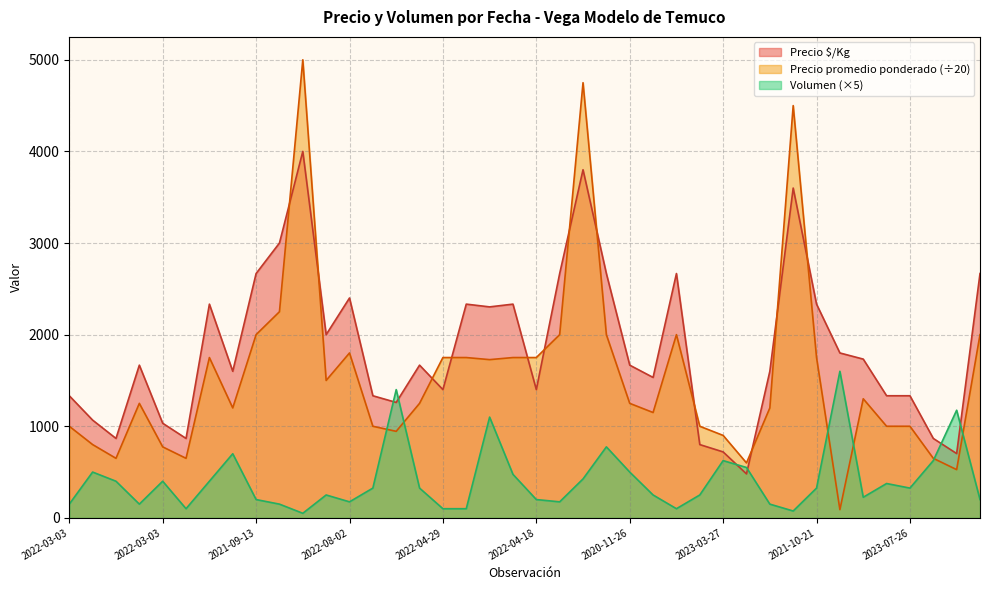

How many data points in Precio $/Kg are less than 1667?

19